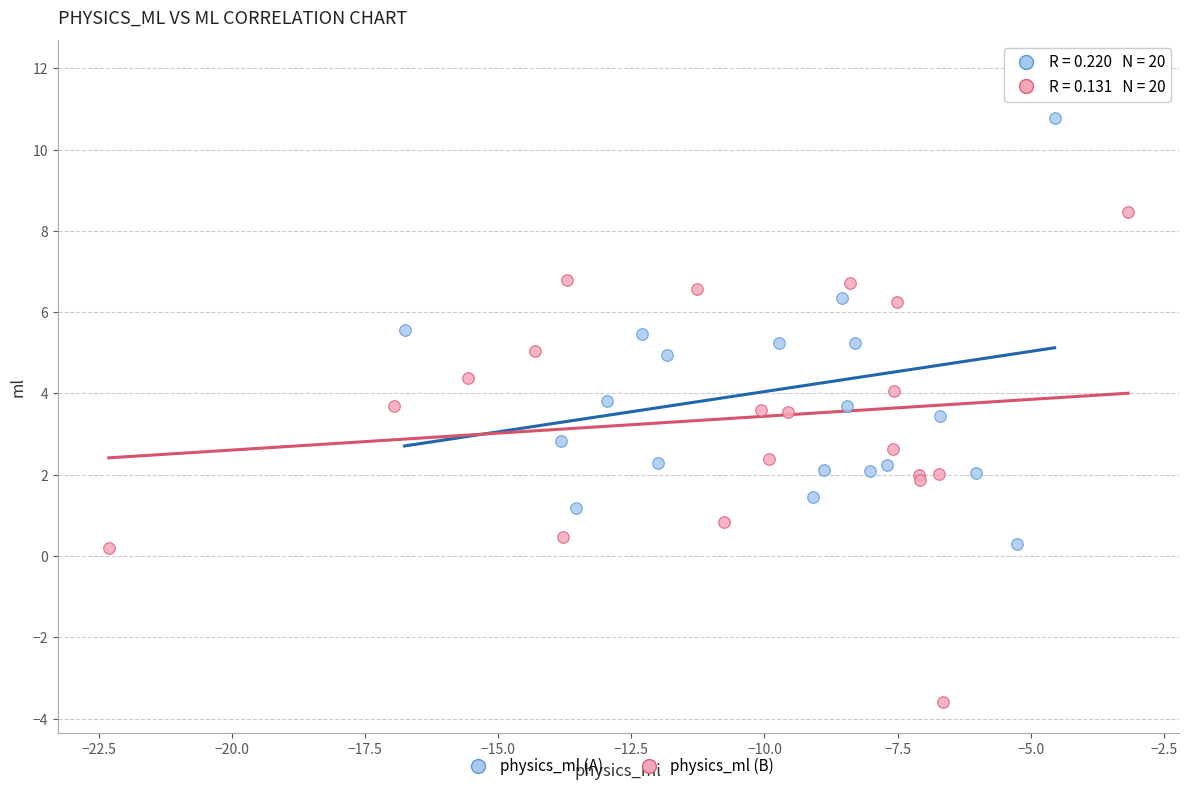

Which series contains the lowest Y value?

physics_ml (B)